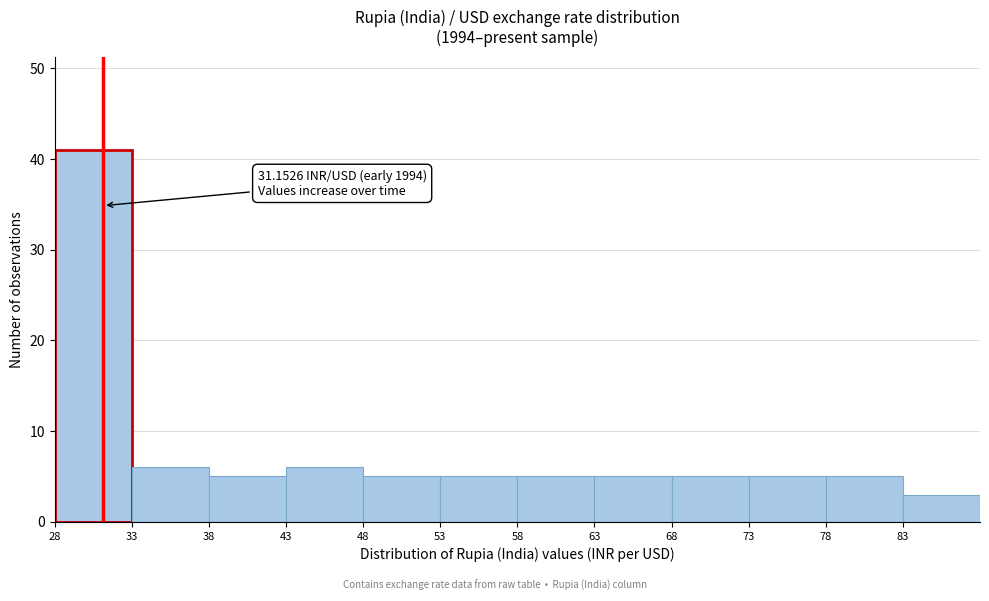

Over which range of the x-axis is the bar tallest?

28 to 33